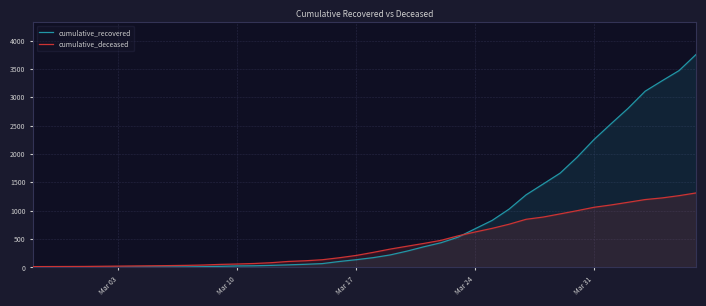

Which series has the widest spread of values?

cumulative_recovered